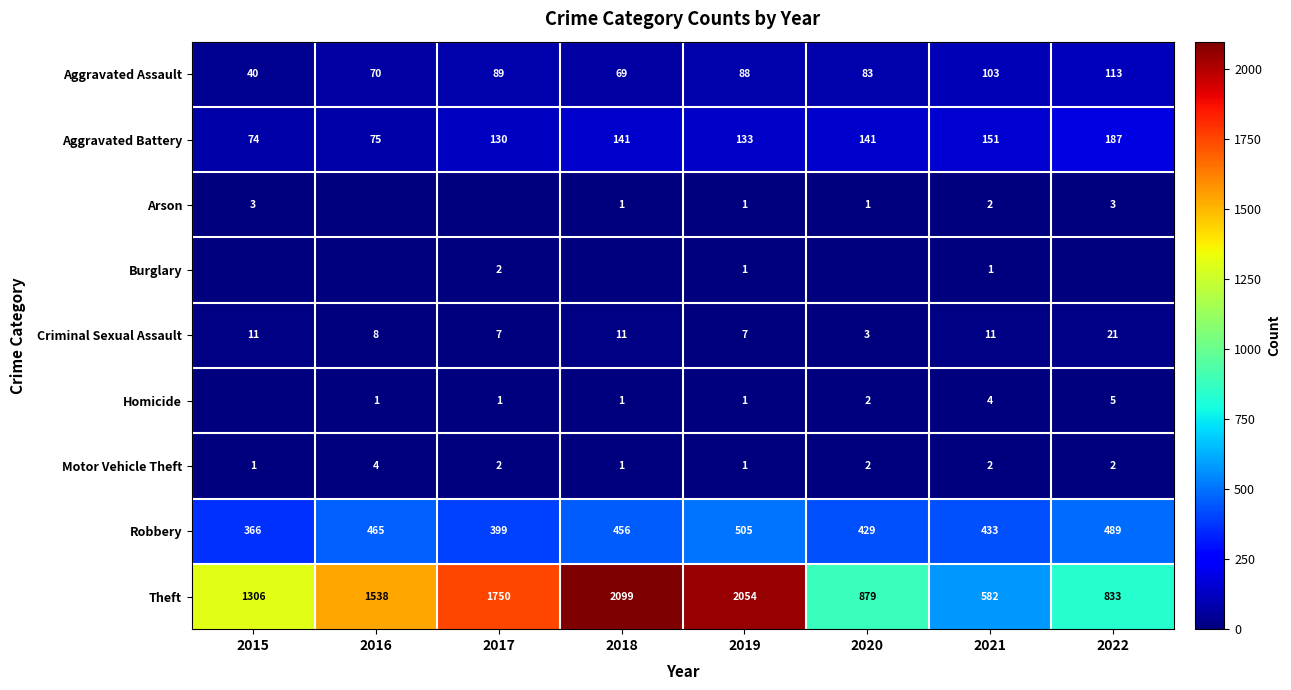

How many data points does each series have?

8